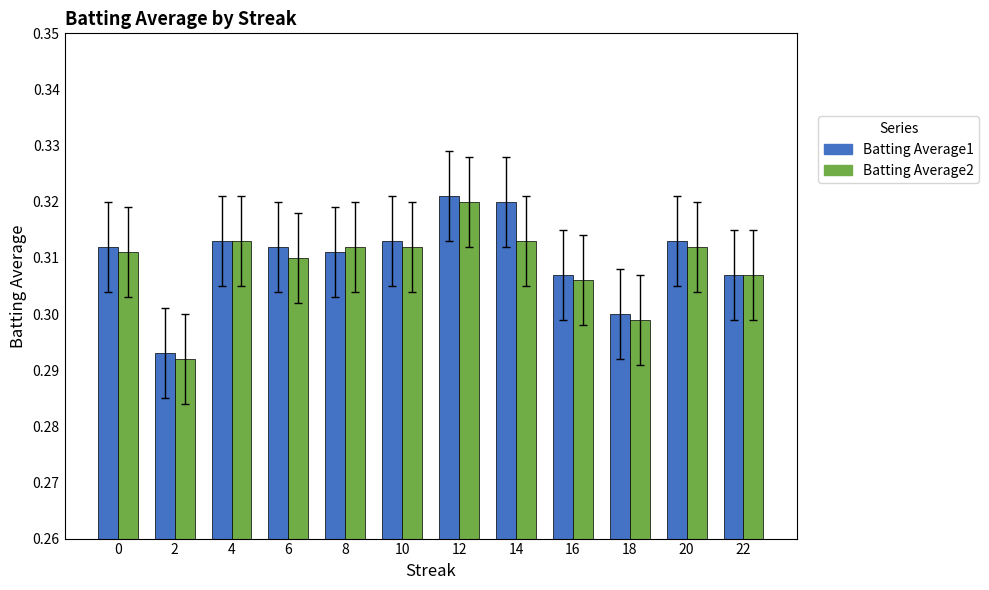

The value of Batting Average1 at 4 is 0.4. True or false?

False